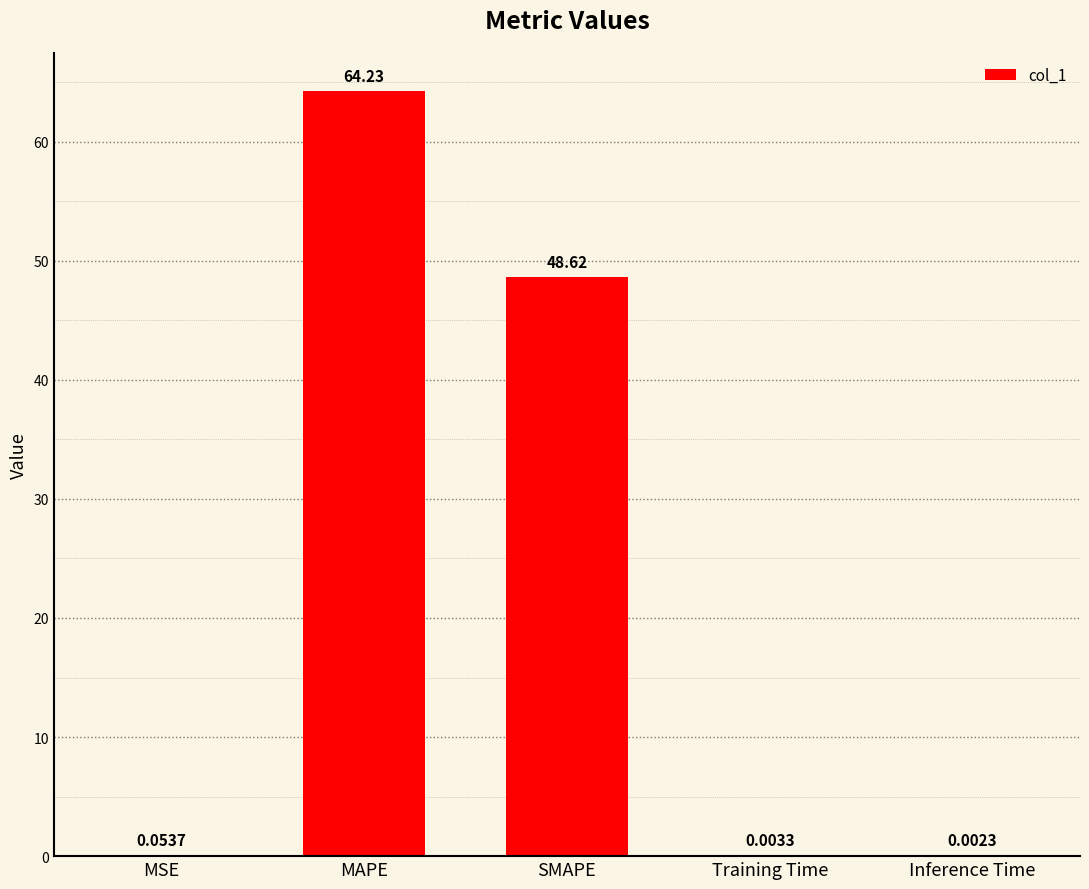

Are the bars grouped side by side (vs. stacked)?

No